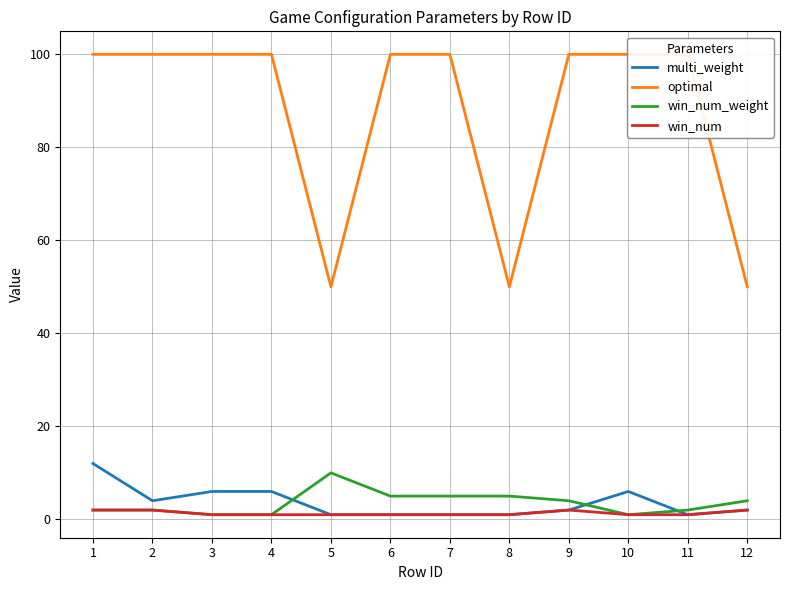

Is it true that multi_weight equals 0 at 11?

False